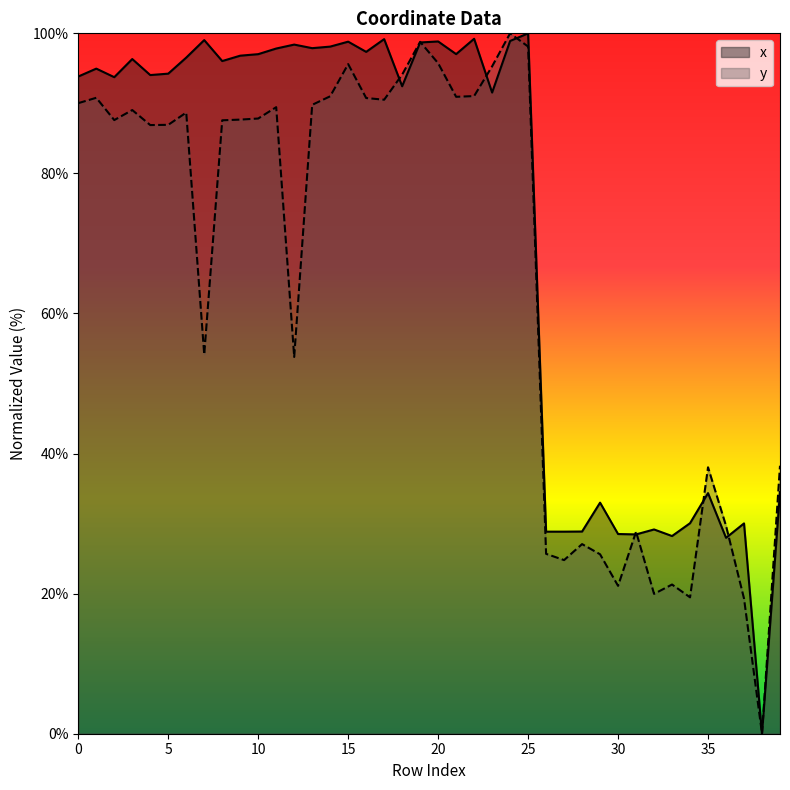

How many lines are shown in the chart?

2